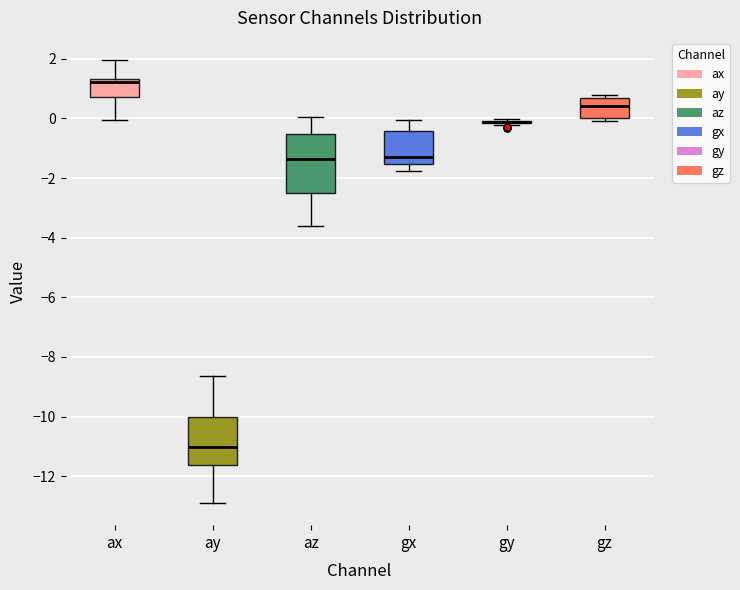

Reading left to right, transcribe this box plot: for each box, give where its median line is, the range the box spans, and where its two whiskers end, as read against the y-axis. The values are not printed on the chart, so give them approximately, as read against the axis.

ax: median 1.2, box 0.8 to 1.4, whiskers 0.0 to 2.0
ay: median -11.0, box -11.6 to -10.0, whiskers -12.8 to -8.6
az: median -1.4, box -2.6 to -0.6, whiskers -3.6 to 0.0
gx: median -1.2, box -1.6 to -0.4, whiskers -1.8 to 0.0
gy: box collapsed to a line at -0.2, whiskers -0.2 to 0.0
gz: median 0.4, box 0.0 to 0.8, whiskers 0.0 (just below the box's lower edge) to 0.8 (just above the box's upper edge)